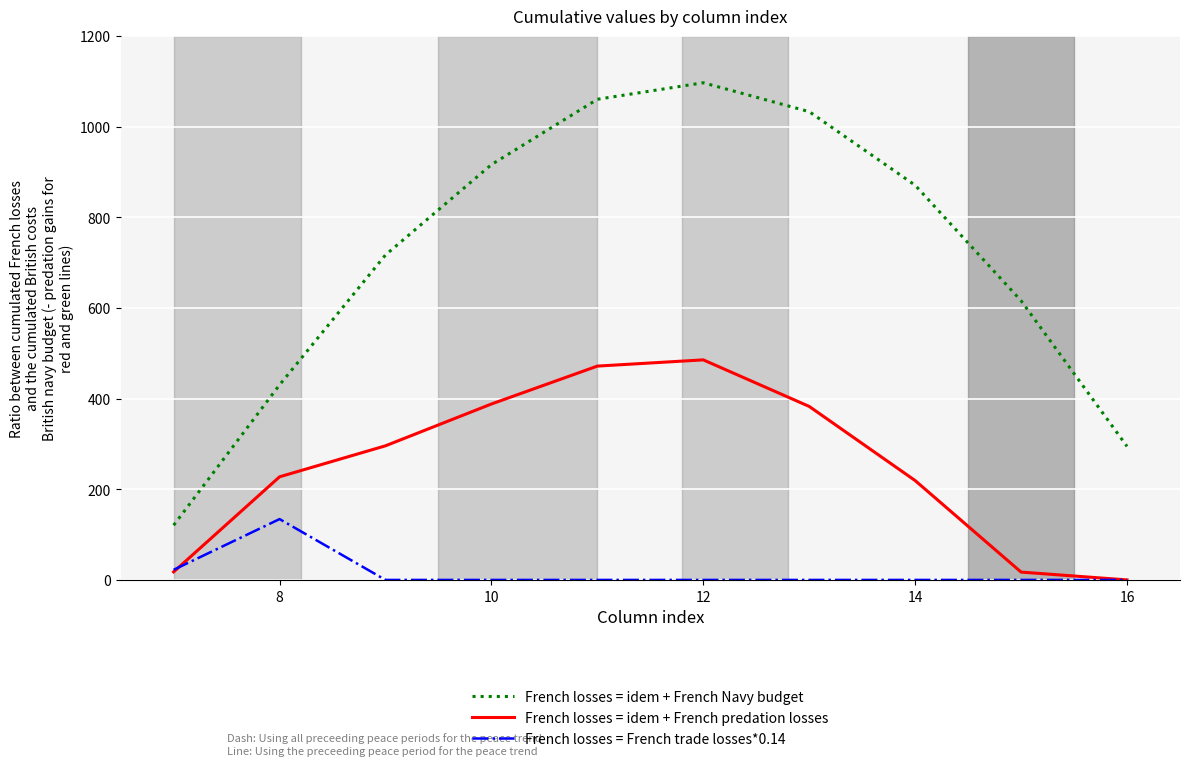

Which series has the largest total across all categories?

French losses = idem + French Navy budget